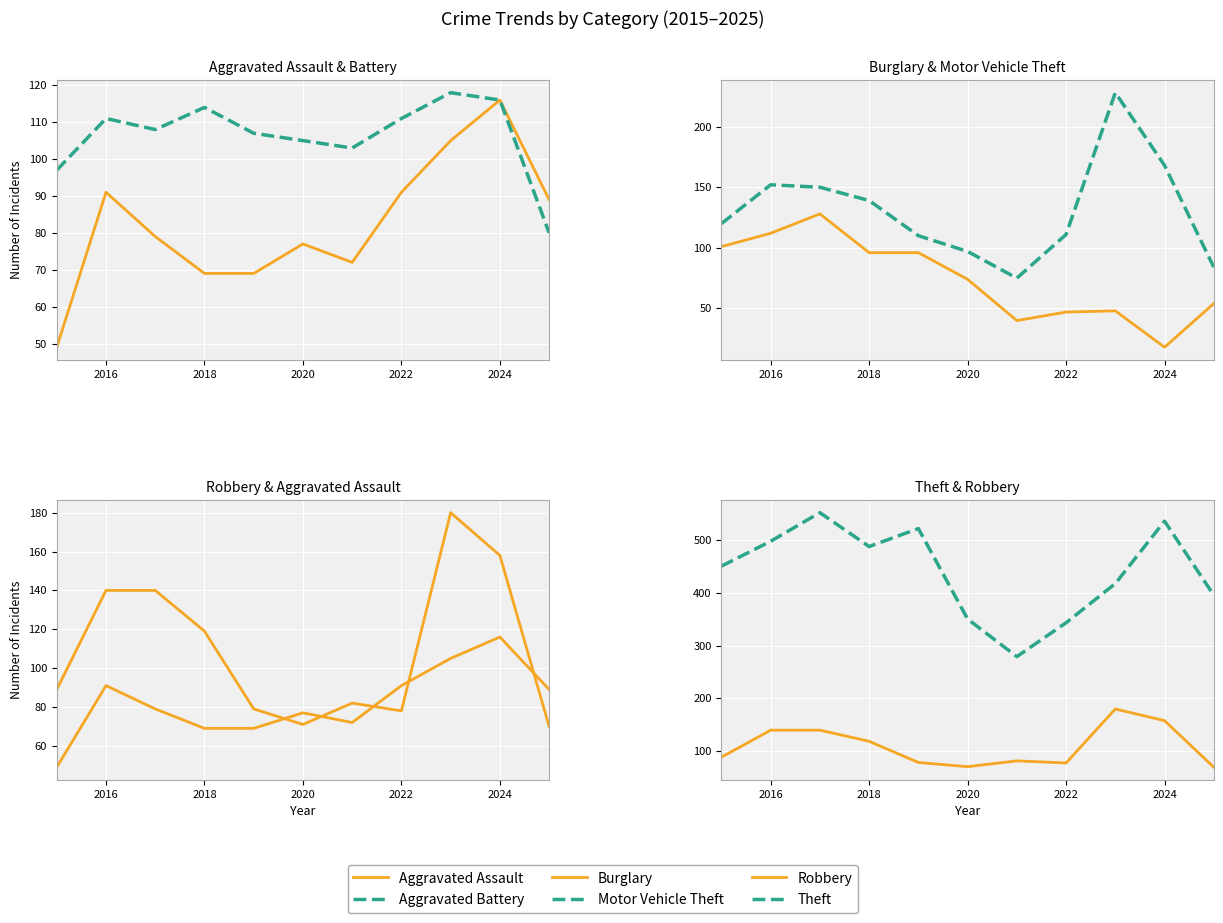

What is the value of the Theft point at the 8th from the left?

343